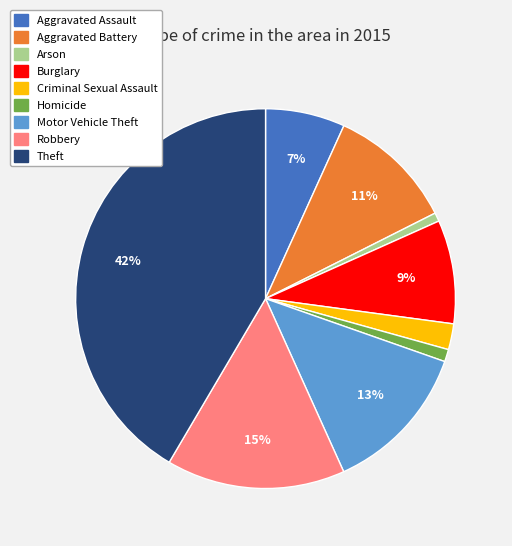

Combined, do Criminal Sexual Assault and Aggravated Battery account for over 50%?

No